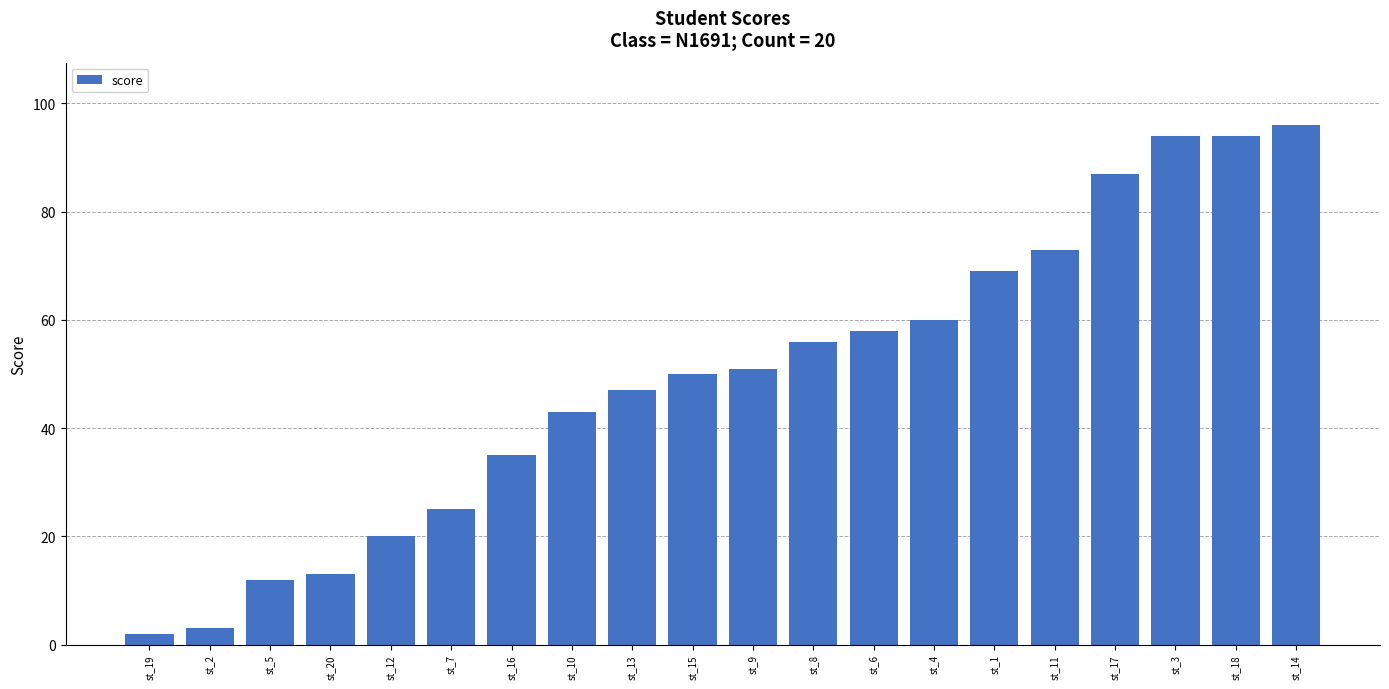

What is the greatest value displayed?

96